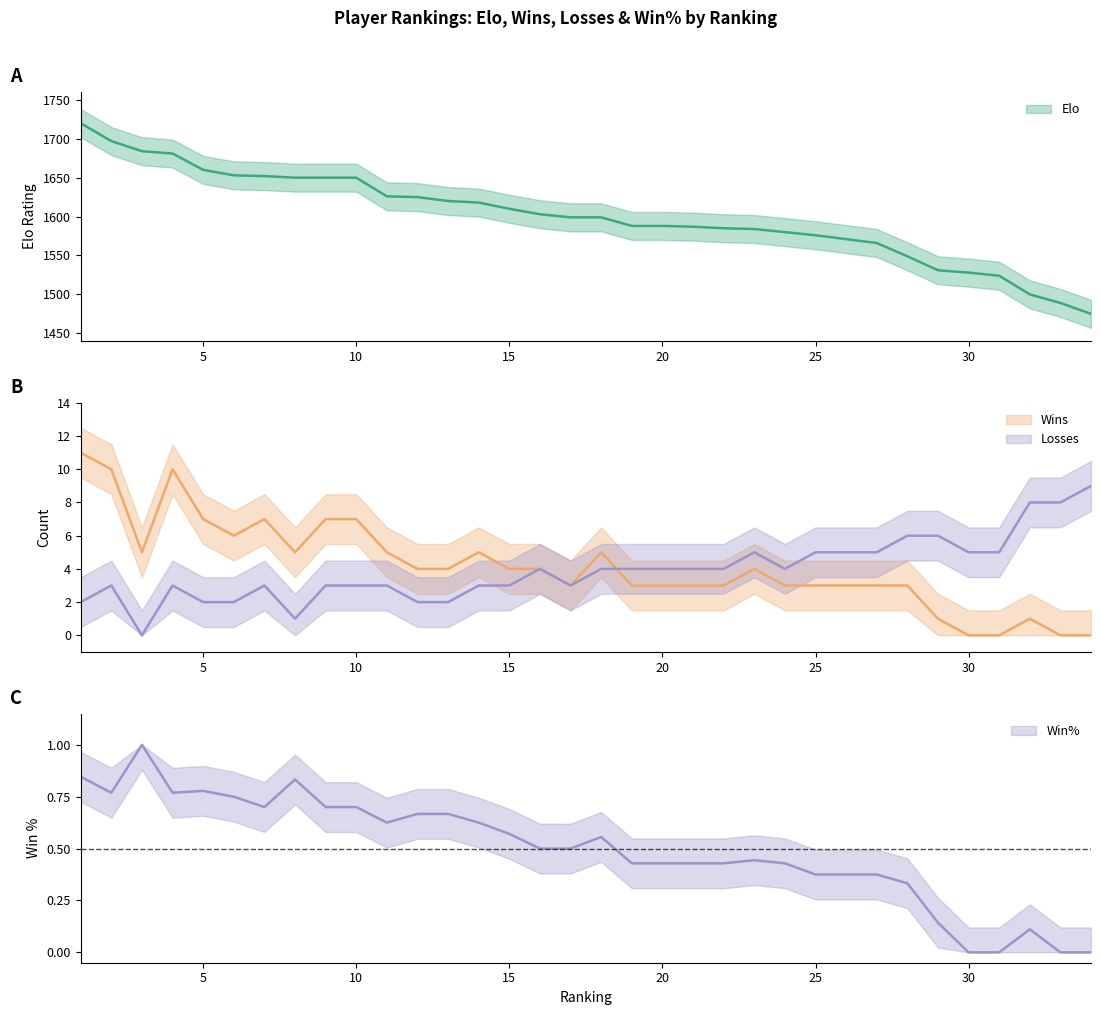

Does the chart display data point markers on the line(s)?

No